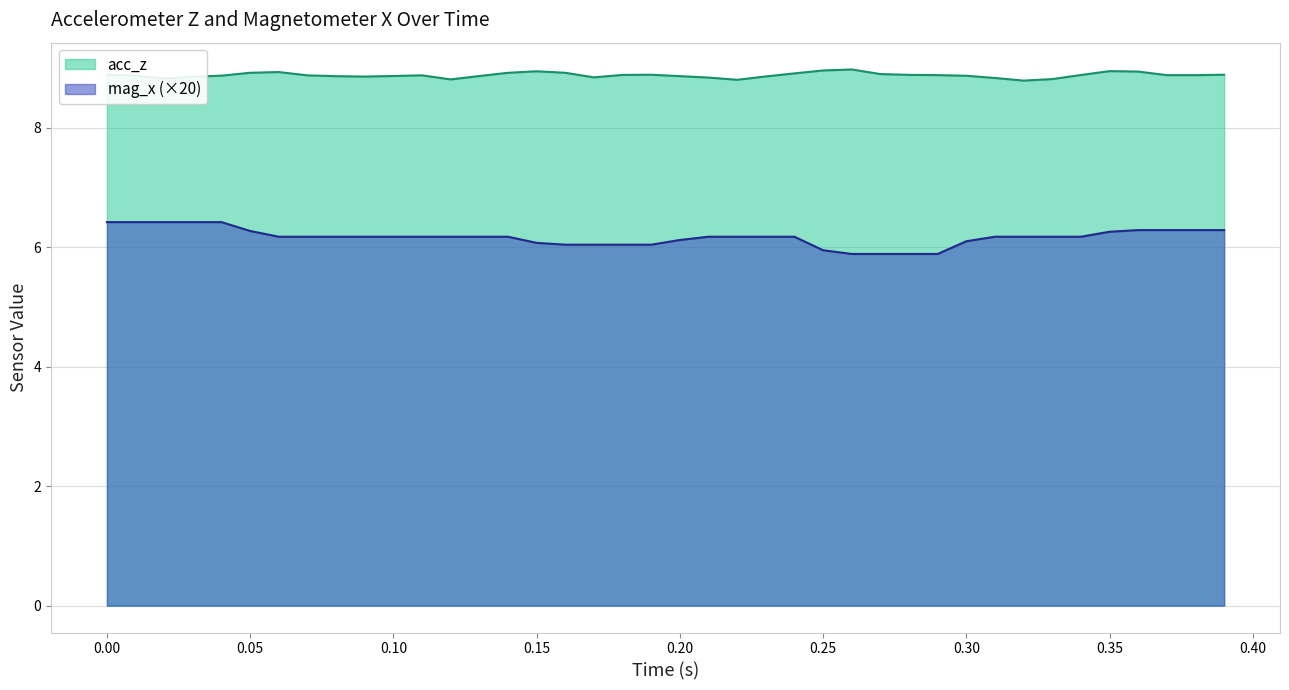

True or false: mag_x and acc_z intersect in this chart.

False